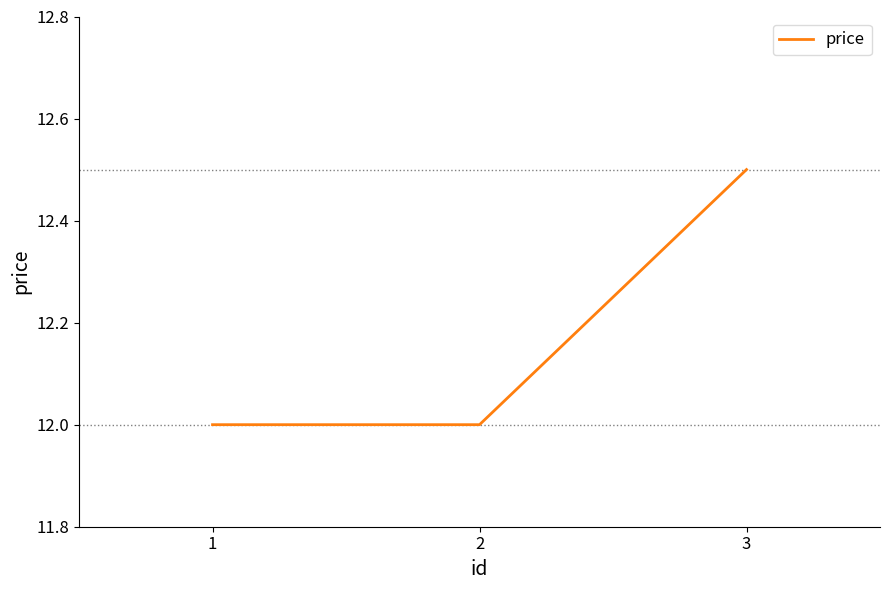

What is the maximum value shown in the chart?

12.5